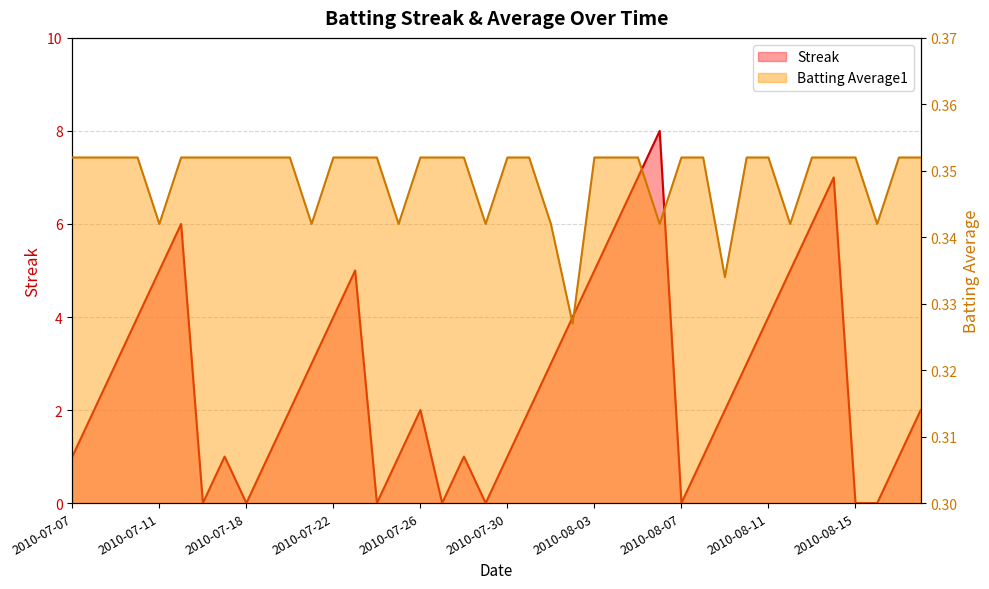

Is it true that Streak equals 0.0 at 2010-07-29?

True